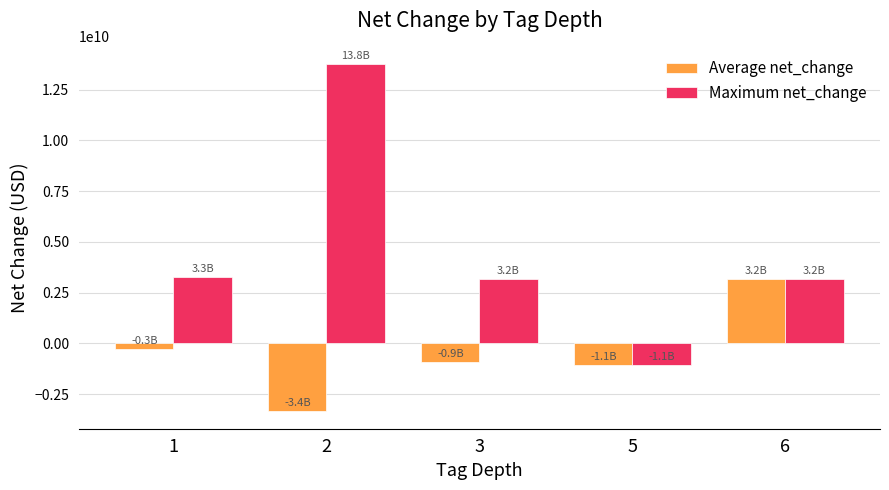

Rank the series by their maximum value, from highest to lowest.

Maximum net_change, Average net_change